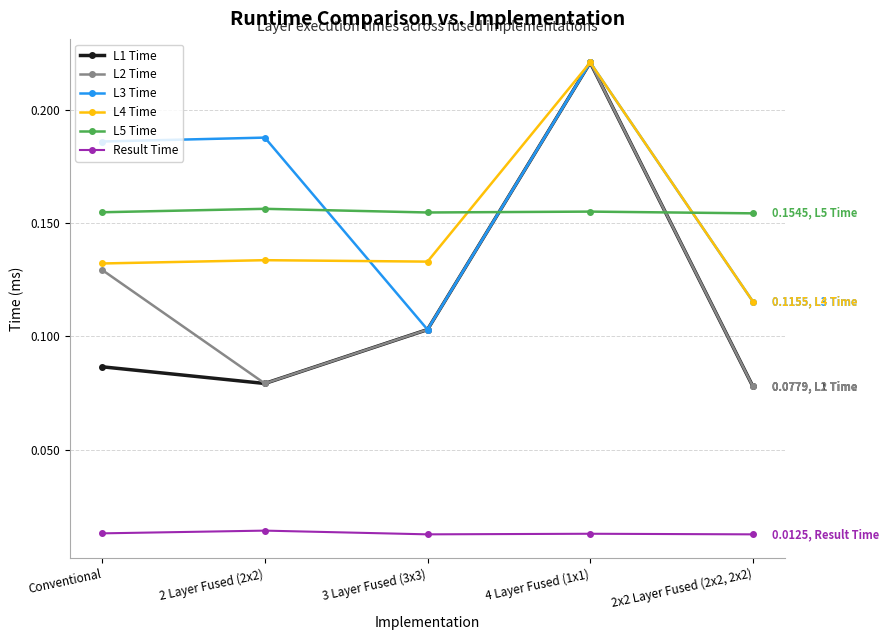

Which series has the largest total across all categories?

L3 Time